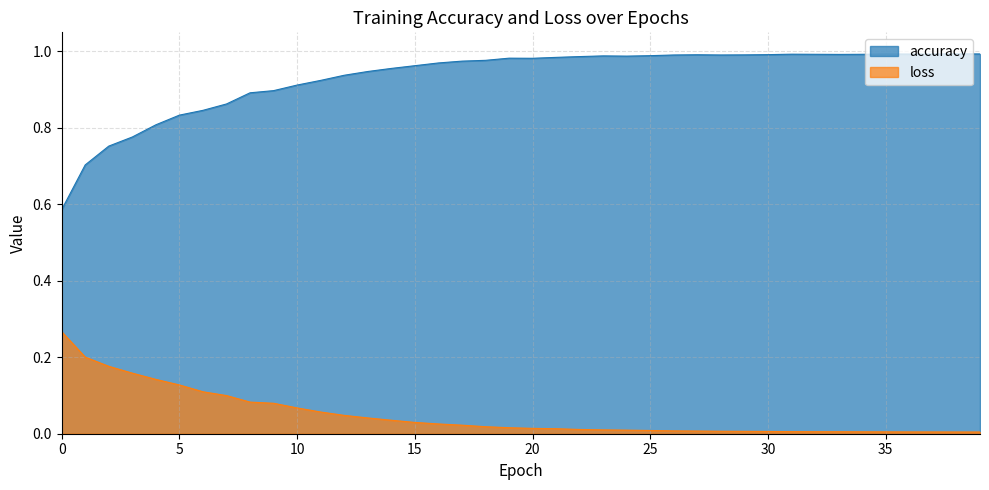

What is the sum of all accuracy values?

37.3